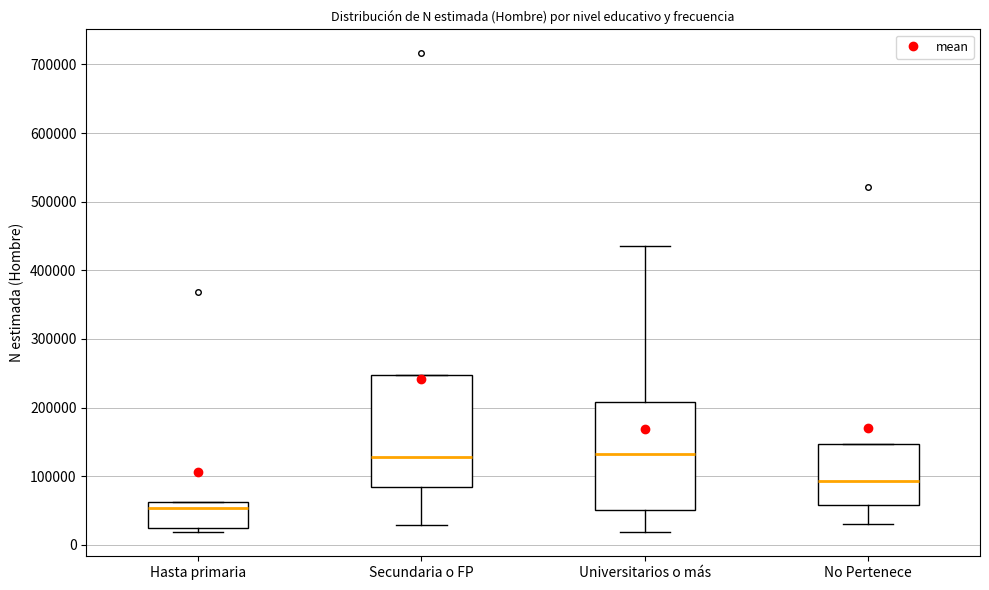

Reading left to right, read every box against the y-axis: the position of its median line, the range the box covers, and the ends of its whiskers. The values are not printed on the chart, so give them approximately, as read against the axis.

Hasta primaria: median 50000, box 20000 to 60000, whiskers 20000 (just below the box's lower edge) to 60000
Secundaria o FP: median 130000, box 80000 to 250000, whiskers 30000 to 250000
Universitarios o más: median 130000, box 50000 to 210000, whiskers 20000 to 440000
No Pertenece: median 90000, box 60000 to 150000, whiskers 30000 to 150000